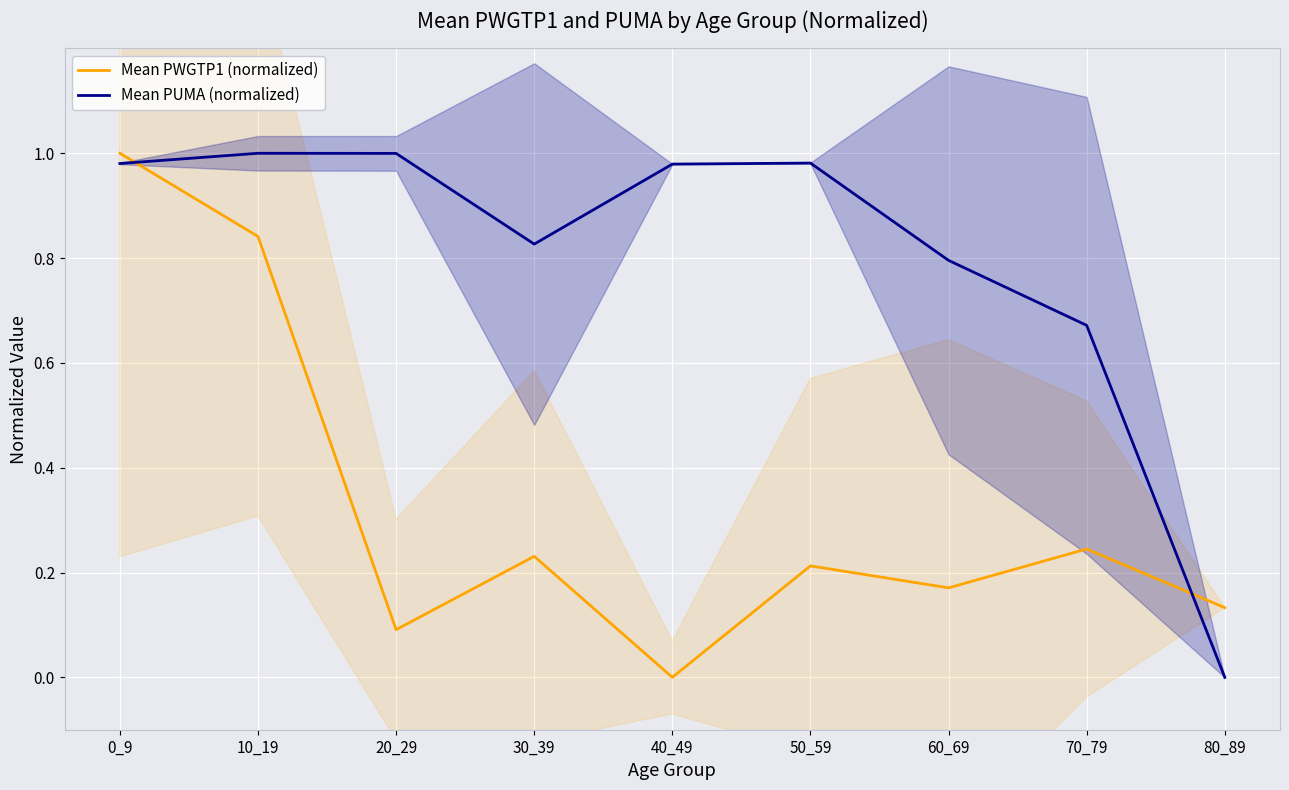

Where is the first local minimum for Mean PWGTP1 (normalized)?

20_29